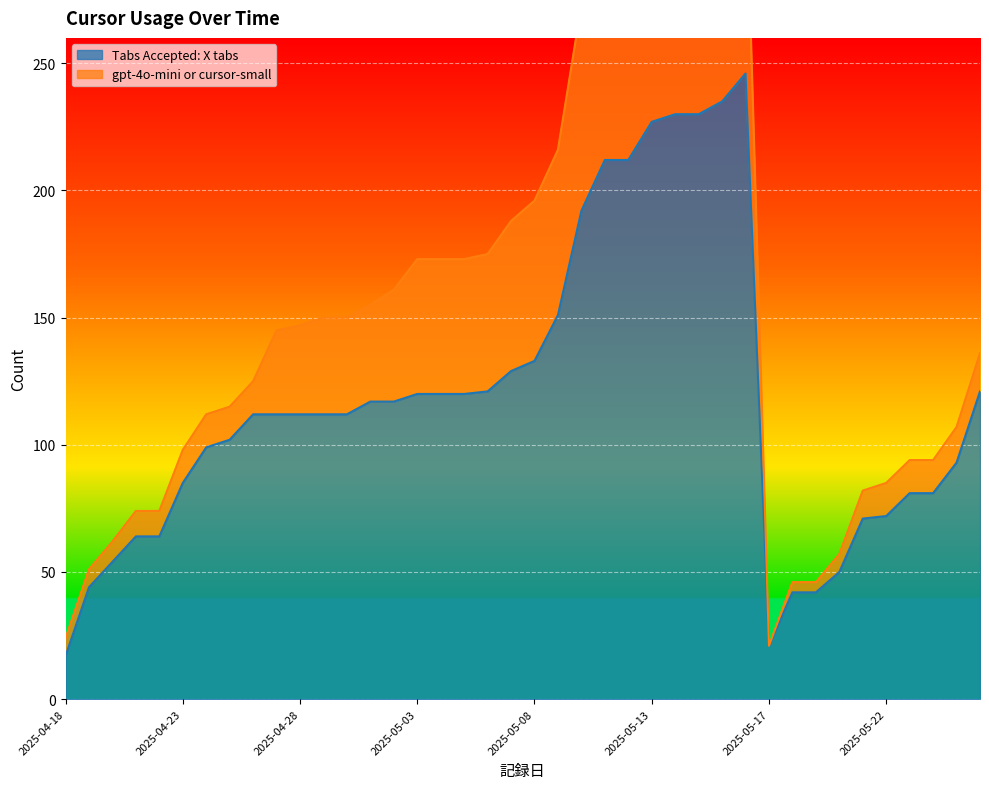

Reading left to right, list all the values displayed in this chart.

17	44	54	64	64	85	99	102	112	112	112	112	112	117	117	120	120	120	121	129	133	151	192	212	212	227	230	230	235	246	21	42	42	50	71	72	81	81	93	121